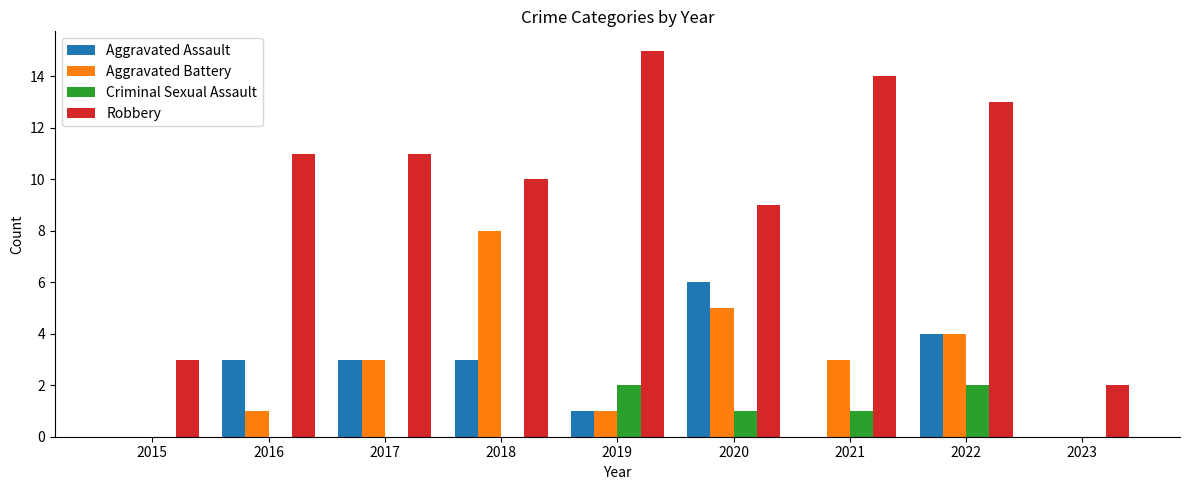

What is the spread (max minus min) of values at 2018?

10